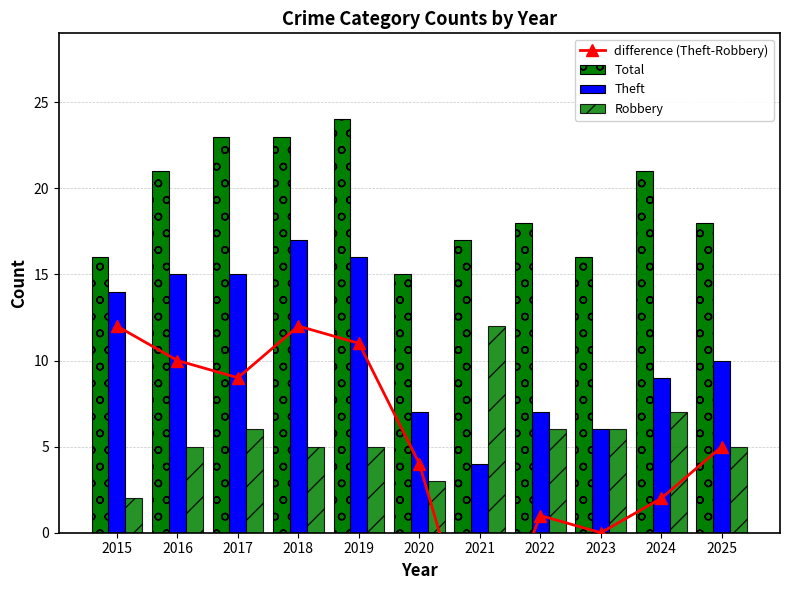

Which series changed the most between 2016 and 2022?

difference (Theft-Robbery)